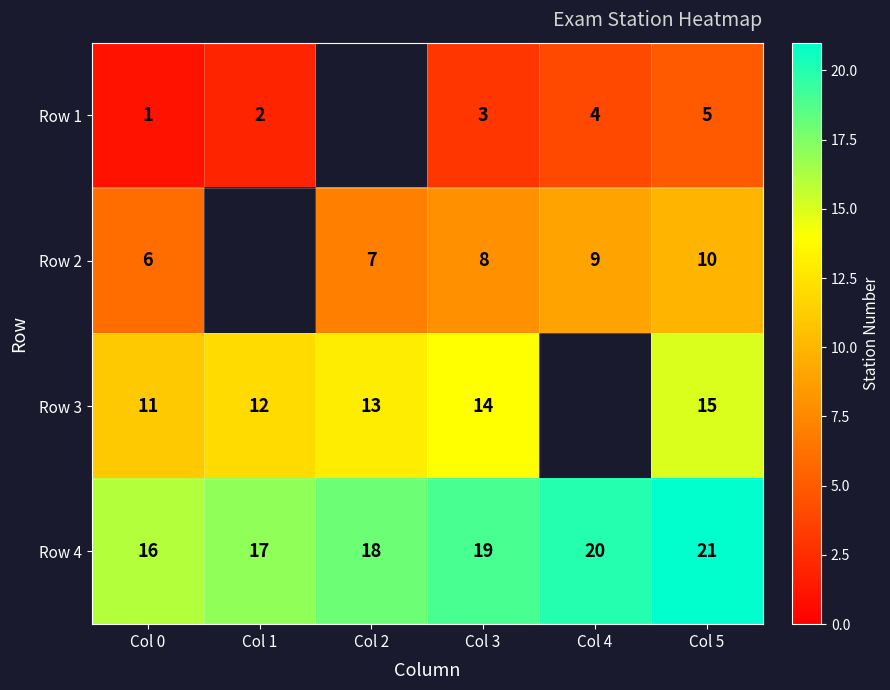

True or false: Row 1 has a value of 4.3 at Col 3.

False